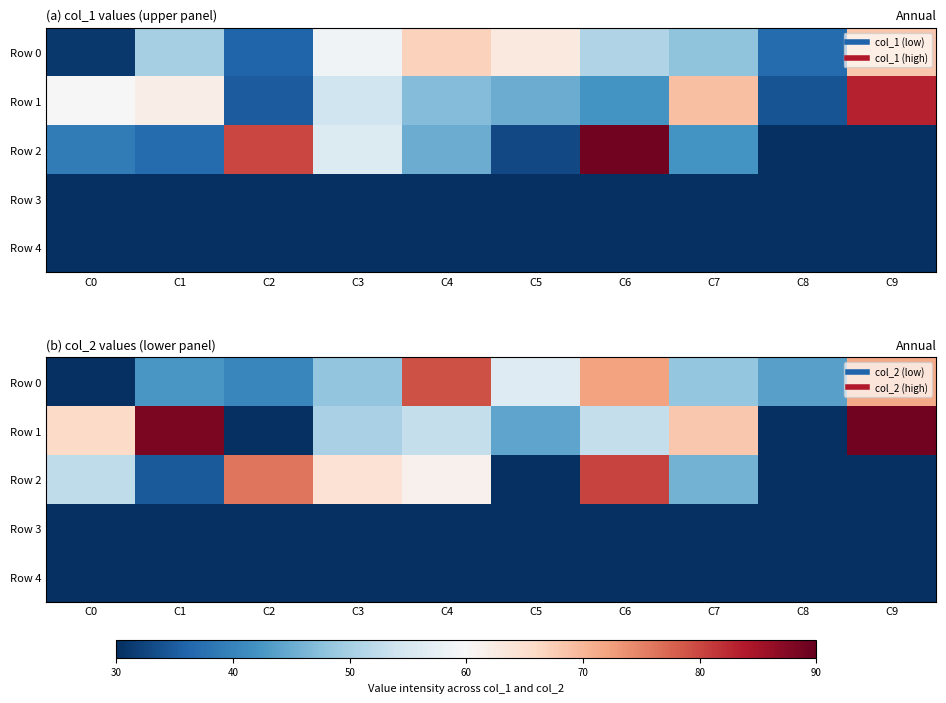

Rank the series at C7 from lowest to highest value.

Row 3, Row 4, Row 2, Row 0, Row 1